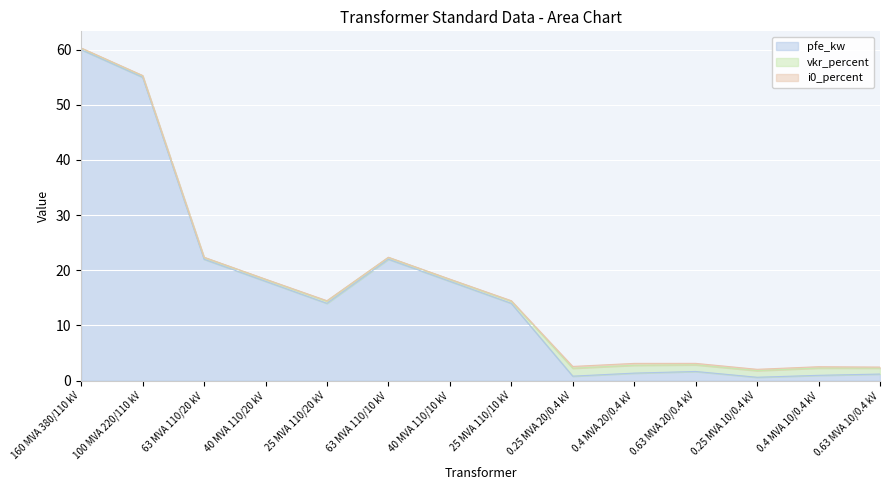

At which category does the chart reach its peak across all series?

160 MVA 380/110 kV